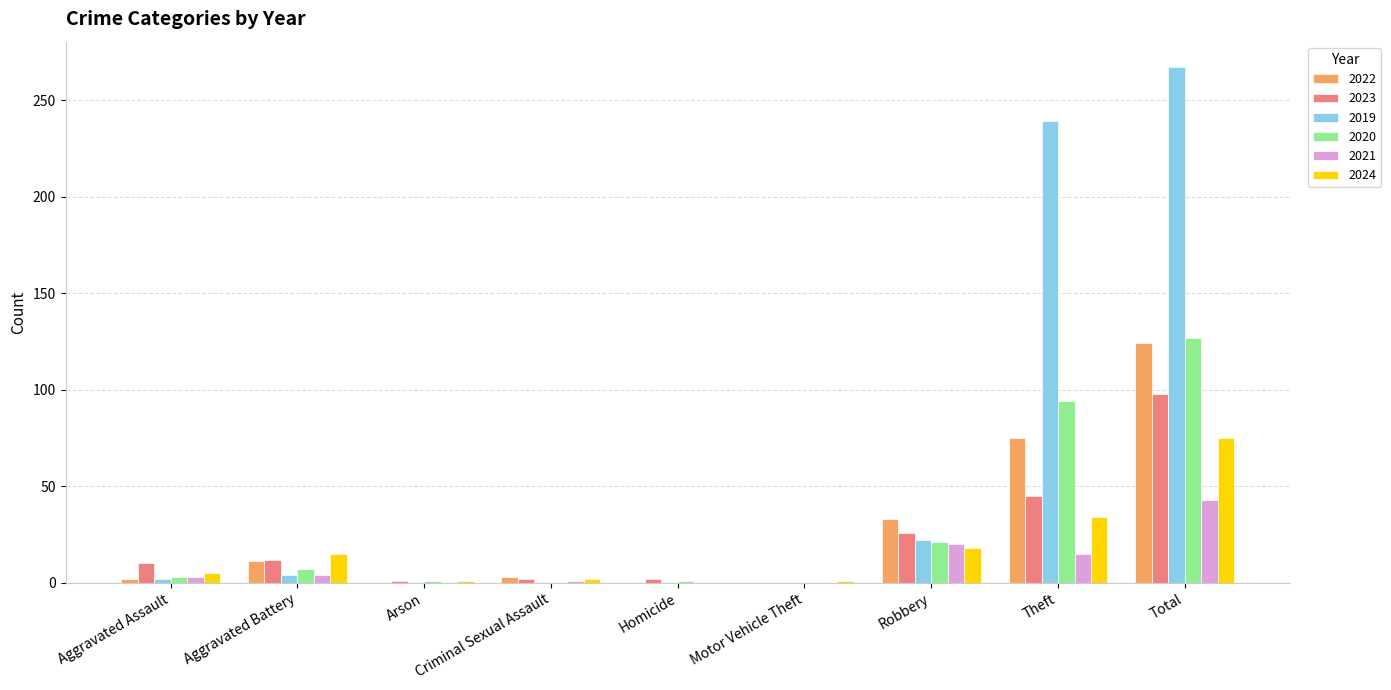

What is the sum of all 2022 values?

248